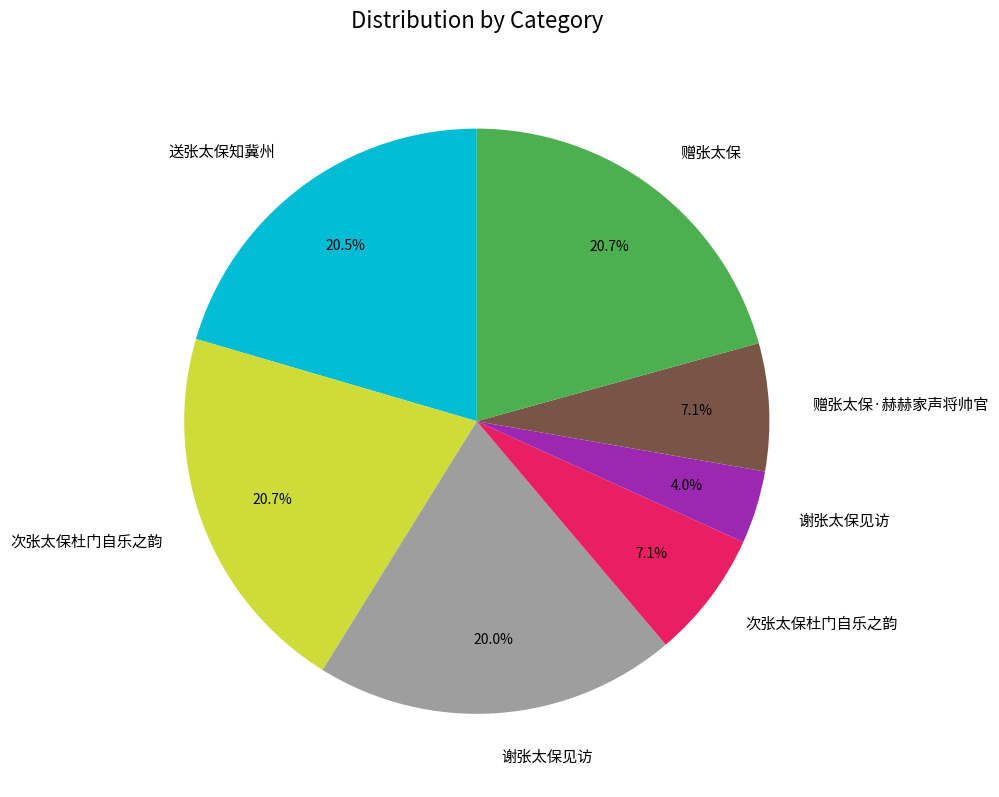

Is there a majority slice in this chart?

No